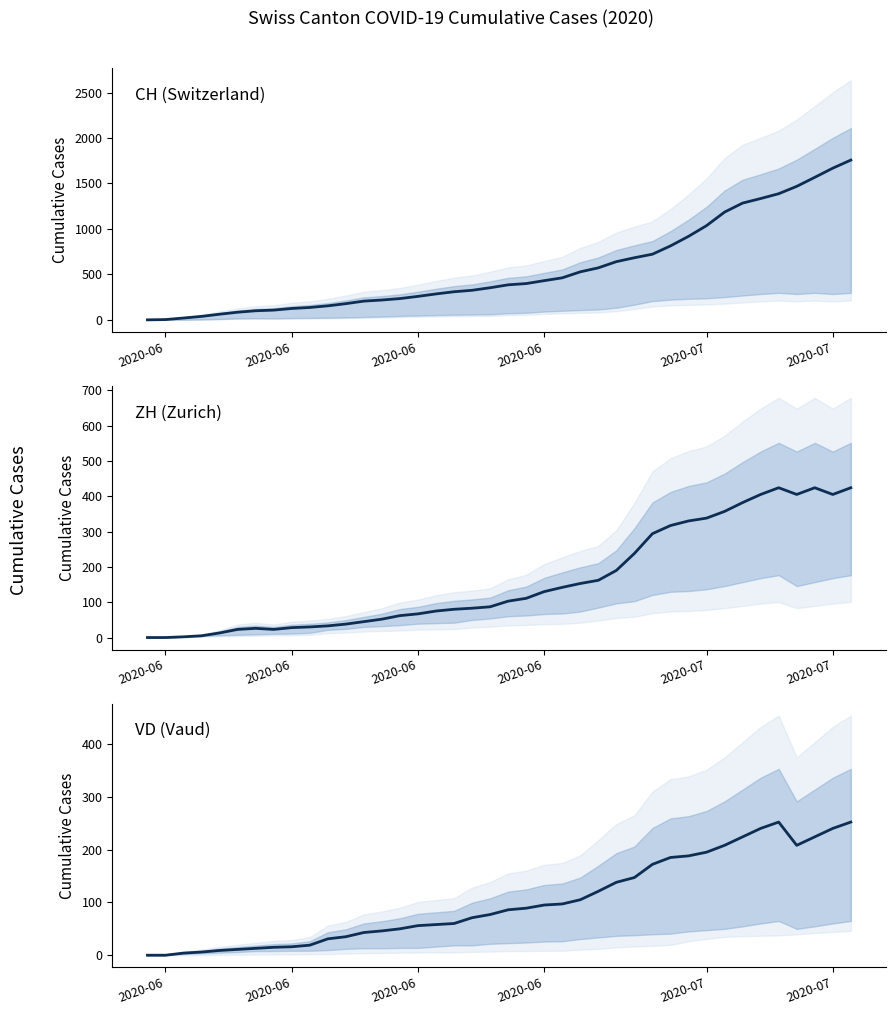

At how many categories does at least one series exceed 1678?

1